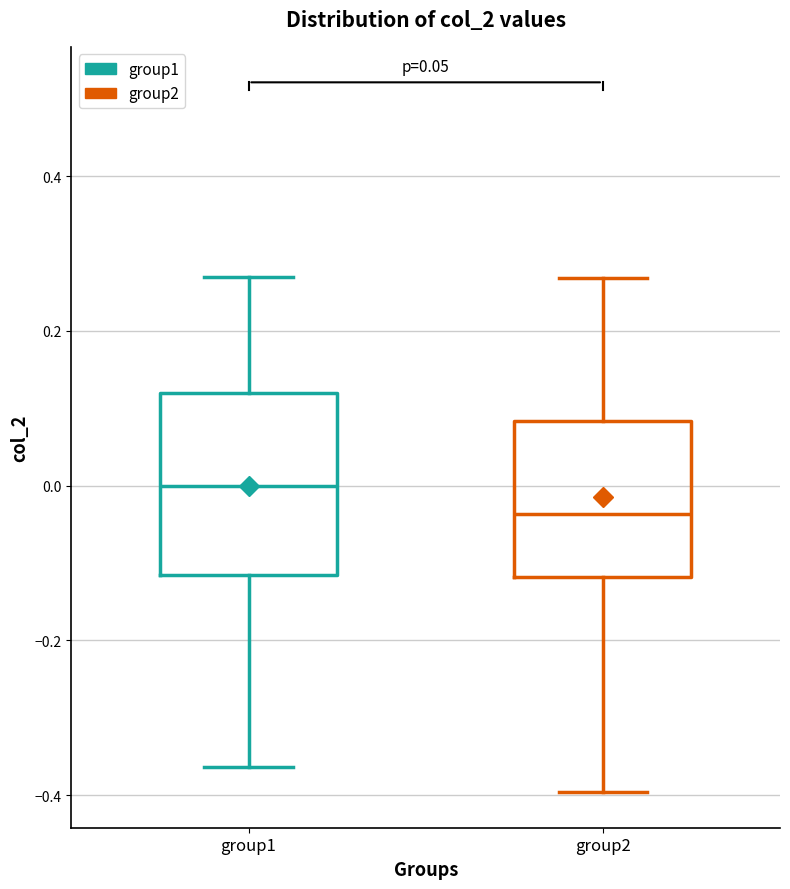

Which box is the tallest, from its lower edge to its upper edge?

group1